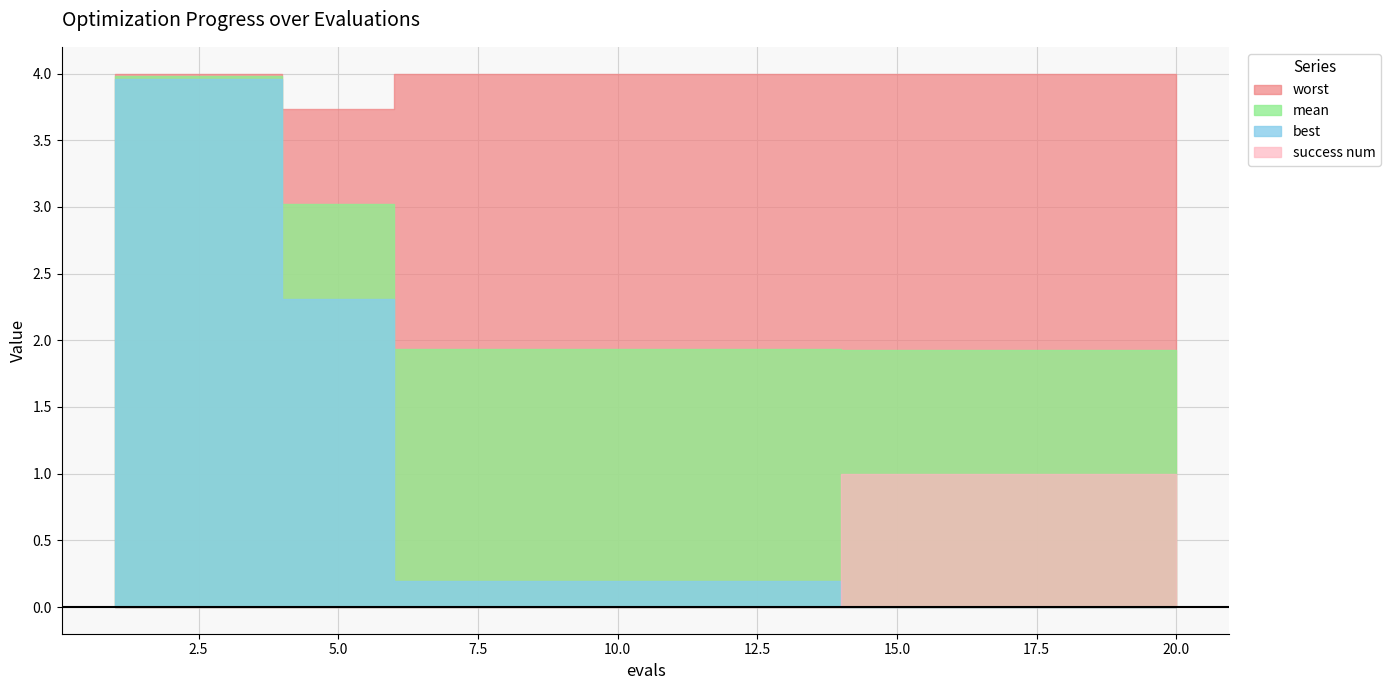

Rank the categories by mean value from lowest to highest.

14, 15, 16, 17, 18, 19, 20, 6, 7, 8, 9, 10, 11, 12, 13, 4, 5, 1, 2, 3